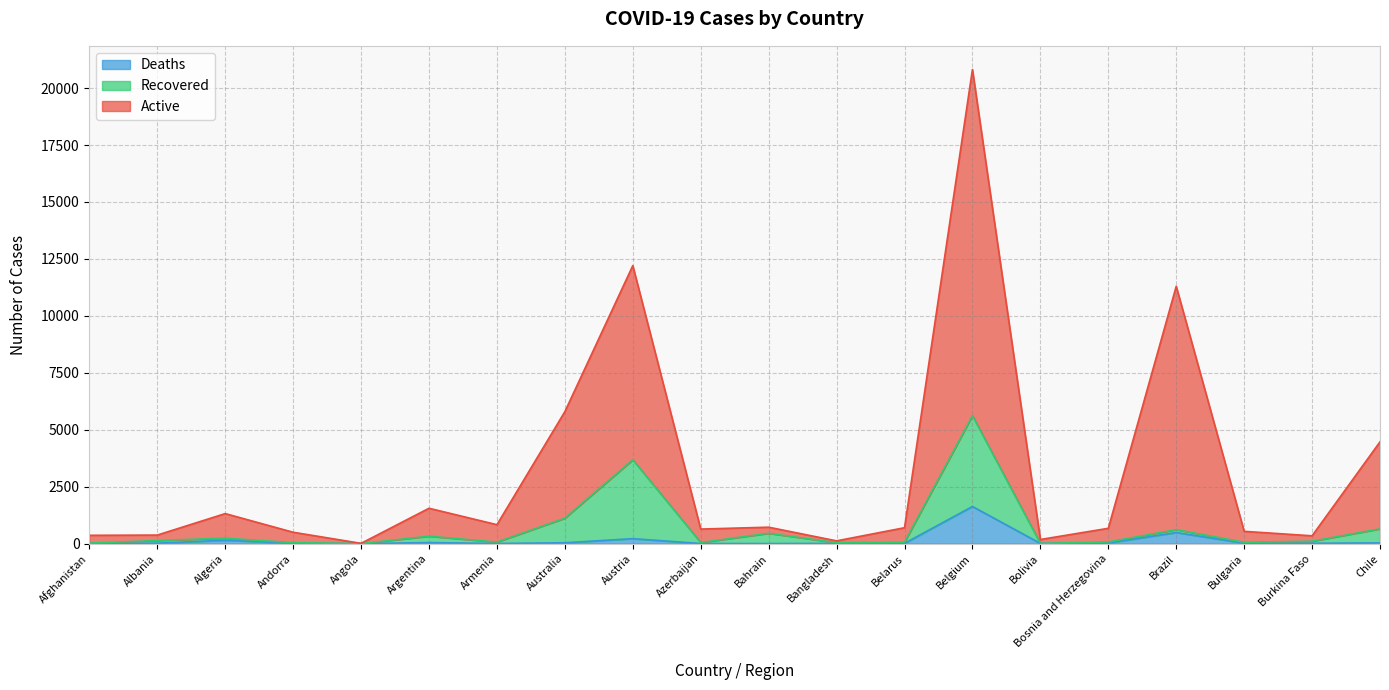

In Active, how many points are lower than both neighbors (excluding endpoints)?

6